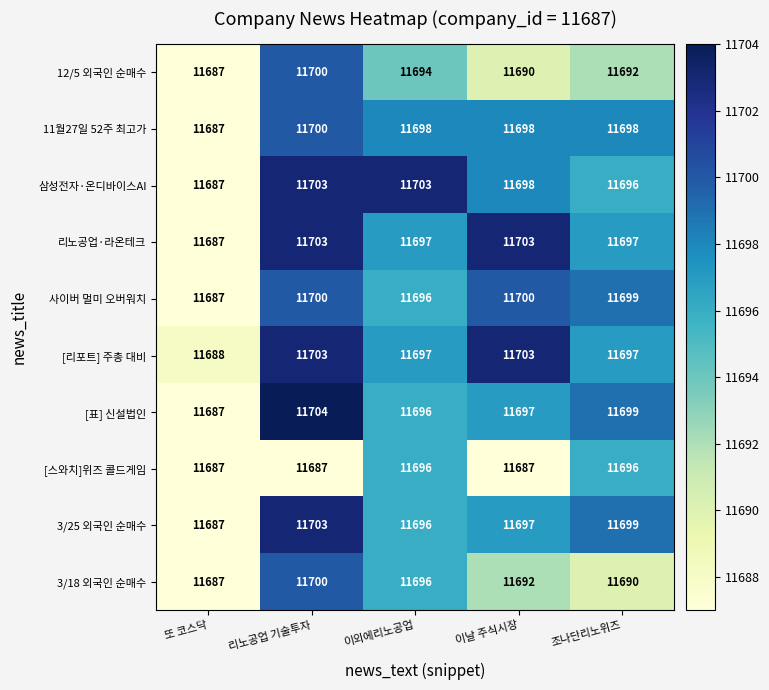

The value of 3/18 외국인 순매수 at 이외에리노공업 is 8003. True or false?

False